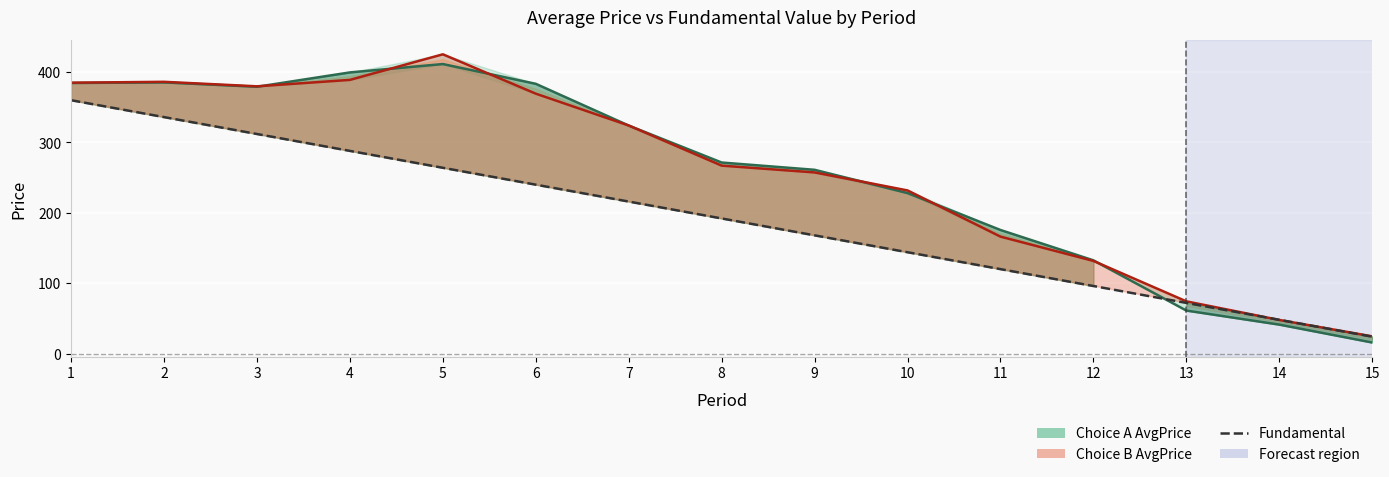

Is it true that the value at 11 is 120?

True